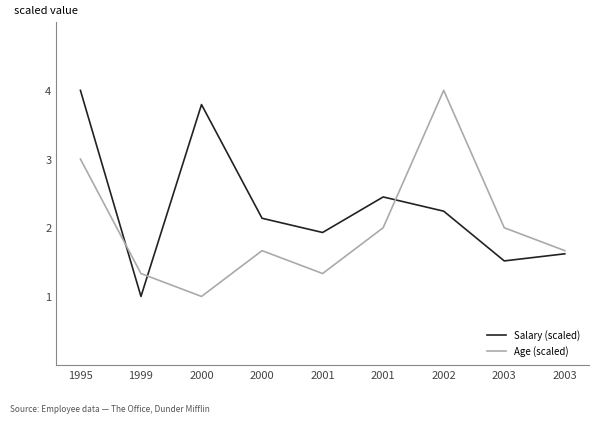

What is the average value of the Age (scaled) series?

2.0